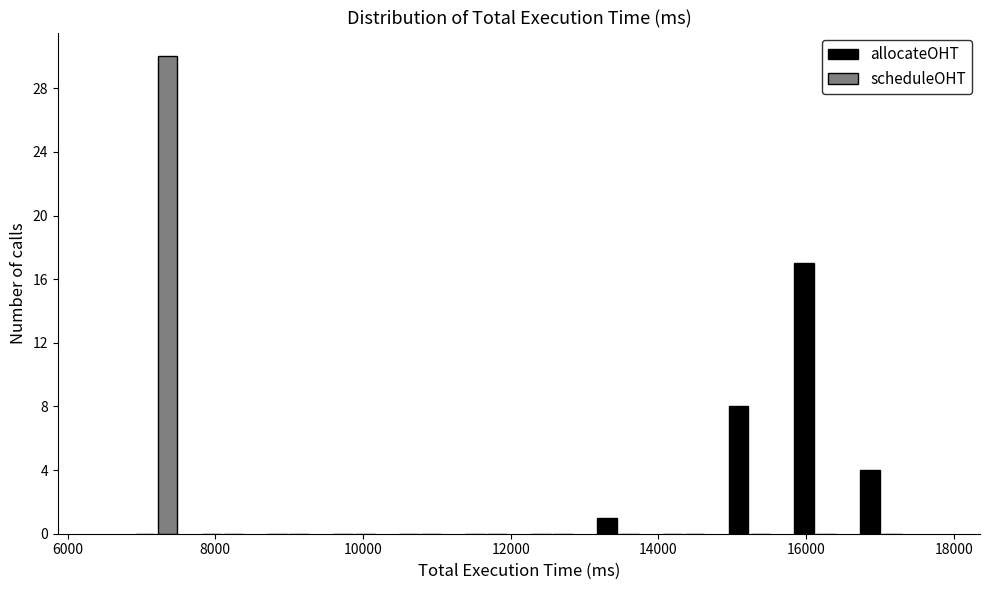

Reading left to right, list every range on the x-axis with the height of the bar of each series over it. Neither the bar edges nor the heights are printed on the chart, so give them approximately, as read against the axes.

6800 to 7600: allocateOHT=0	scheduleOHT=30
7600 to 8600: allocateOHT=0	scheduleOHT=0
8600 to 9400: allocateOHT=0	scheduleOHT=0
9400 to 10400: allocateOHT=0	scheduleOHT=0
10400 to 11200: allocateOHT=0	scheduleOHT=0
11200 to 12200: allocateOHT=0	scheduleOHT=0
12200 to 13000: allocateOHT=0	scheduleOHT=0
13000 to 13800: allocateOHT=1	scheduleOHT=0
13800 to 14800: allocateOHT=0	scheduleOHT=0
14800 to 15600: allocateOHT=8	scheduleOHT=0
15600 to 16600: allocateOHT=17	scheduleOHT=0
16600 to 17400: allocateOHT=4	scheduleOHT=0